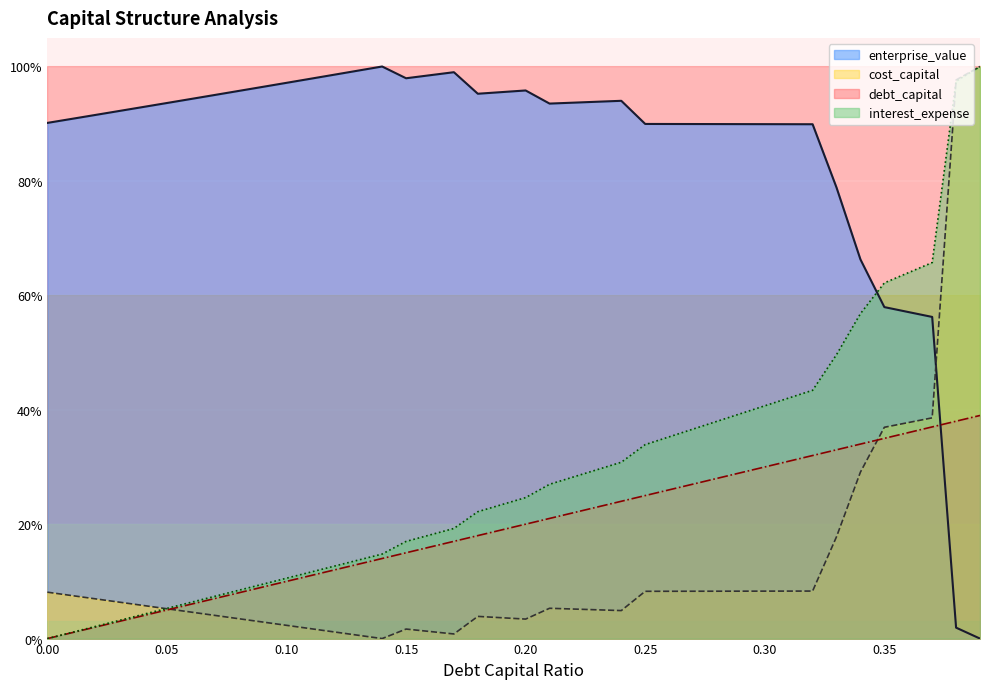

At how many categories does at least one series exceed 91?

25